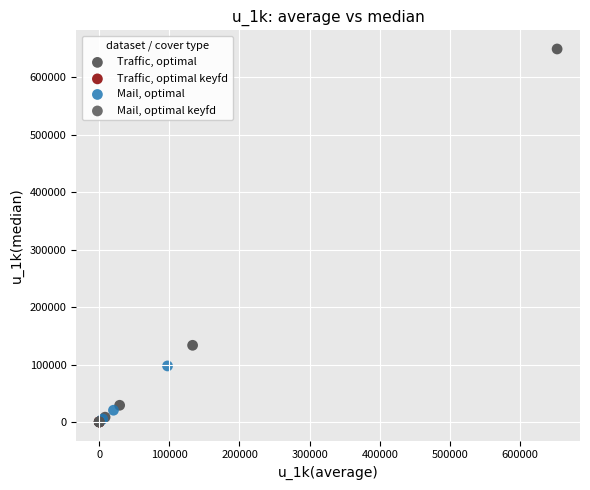

Which series contains the highest Y value?

Traffic, optimal